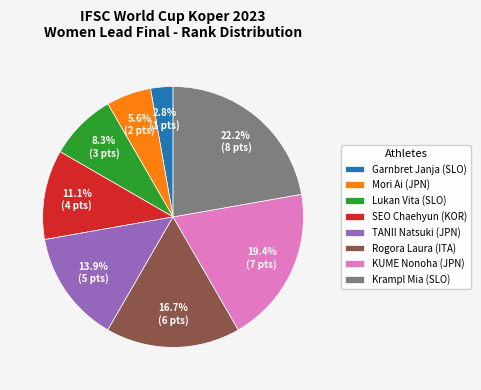

How much of the chart is everything except Mori Ai?

94.4%